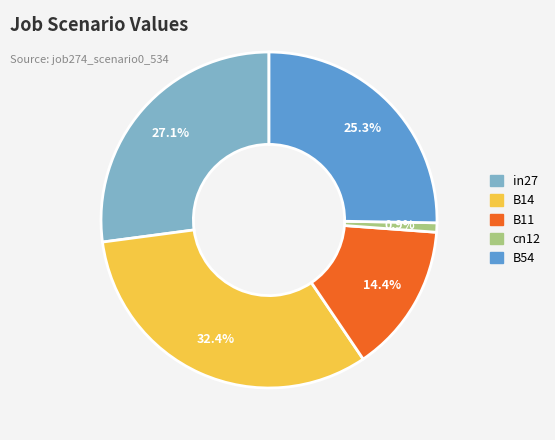

To the nearest percent, what is the average slice percentage?

20%